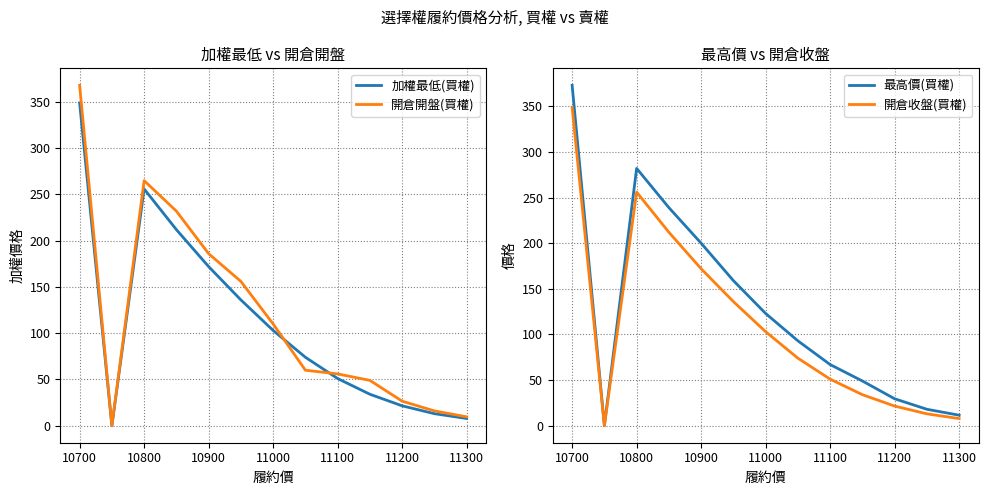

True or false: 開倉開盤(買權) and 開倉收盤(買權) cross at least once.

True